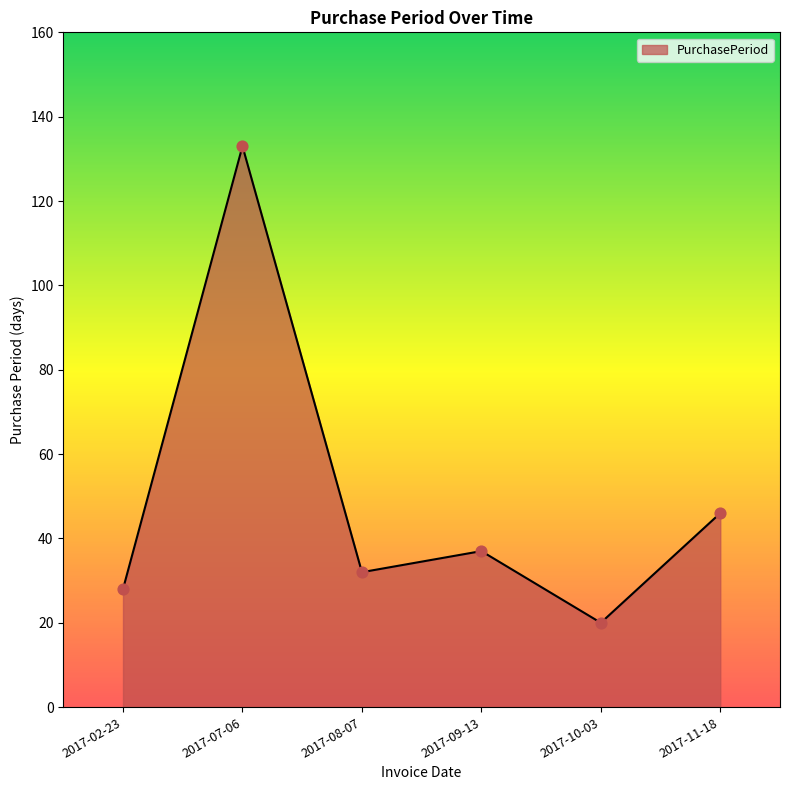

Which has a higher value, 2017-10-03 or 2017-08-07?

2017-08-07